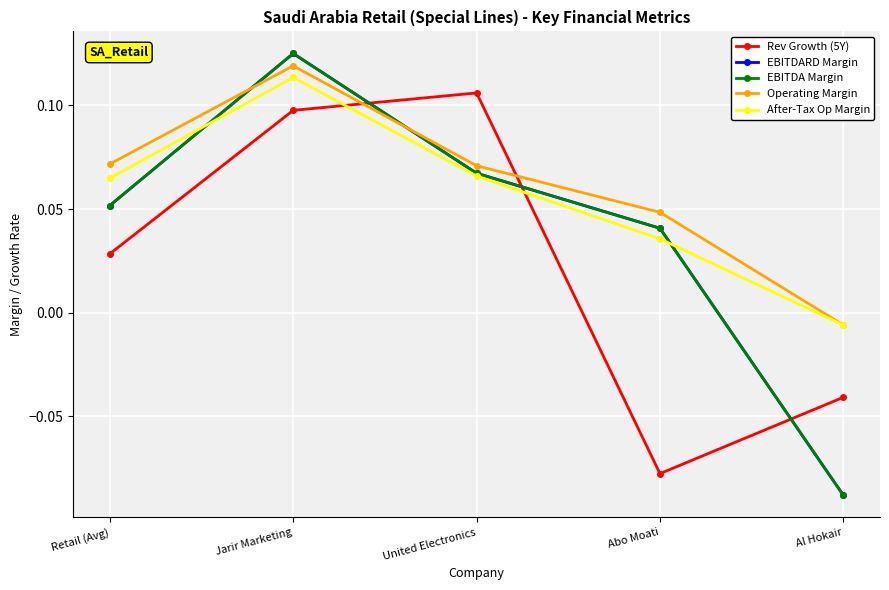

The value of EBITDARD Margin at Jarir Marketing is 0.0. True or false?

False